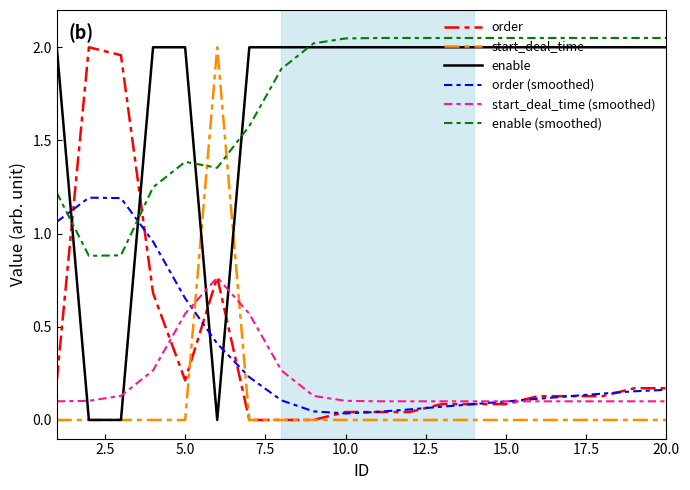

Which series ends up on top after the final intersection of order and enable?

enable